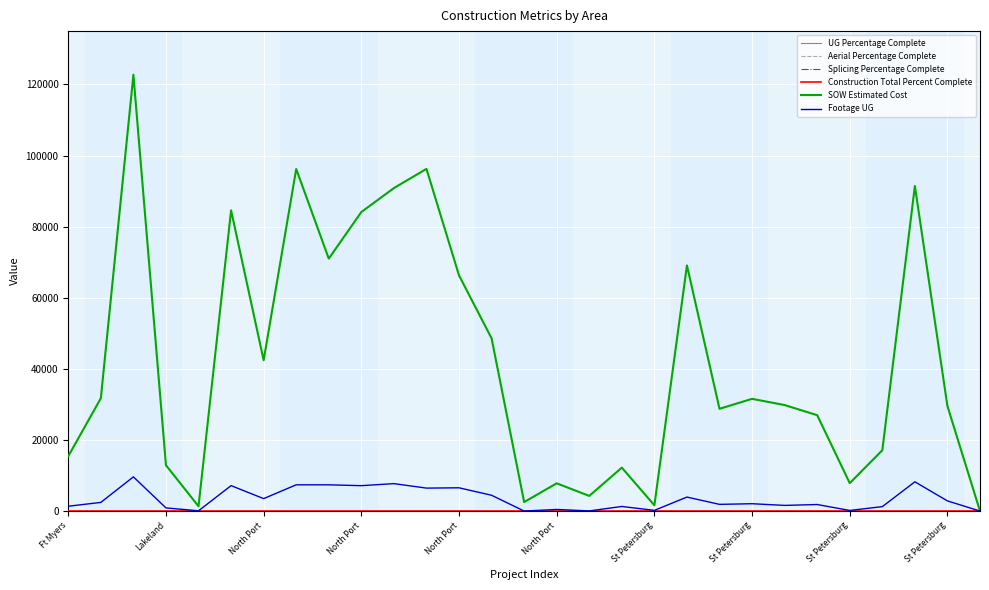

True or false: Splicing Percentage Complete and Aerial Percentage Complete intersect in this chart.

False